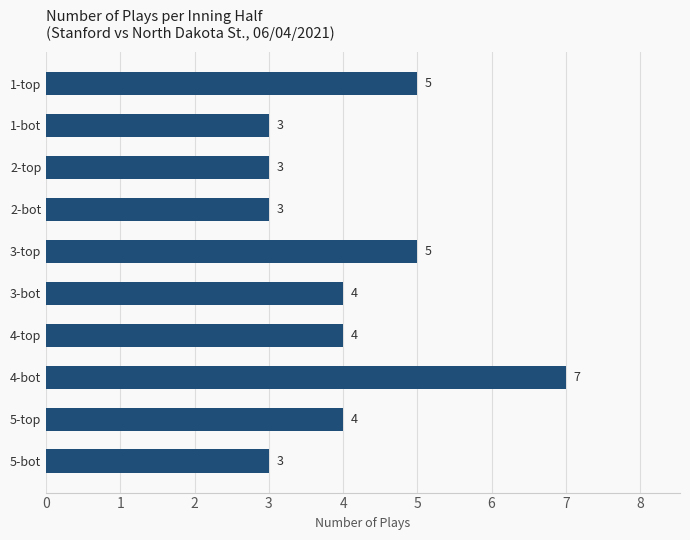

What is the average value?

4